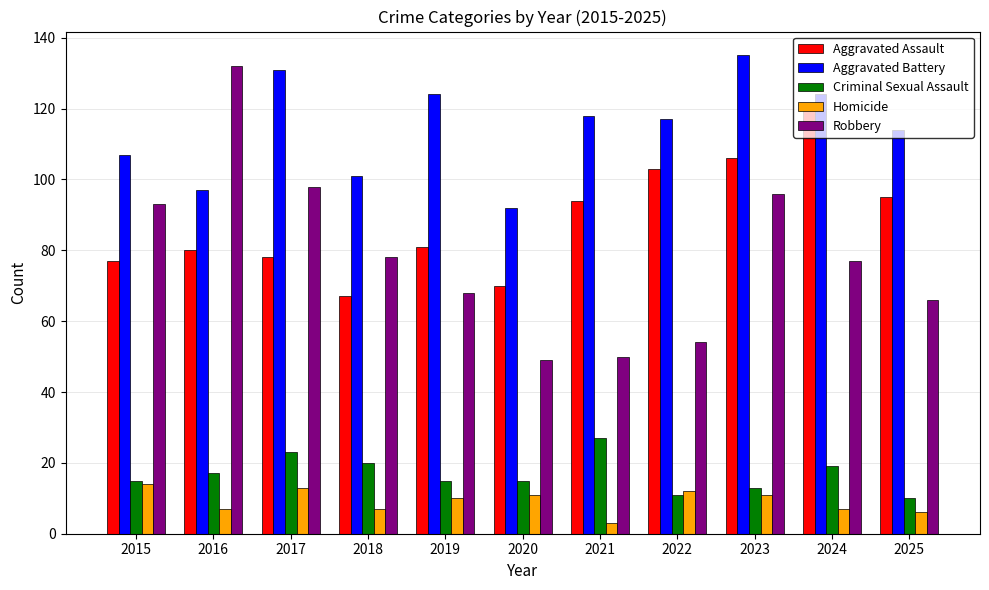

Rank the series at 2017 from lowest to highest value.

Homicide, Criminal Sexual Assault, Aggravated Assault, Robbery, Aggravated Battery